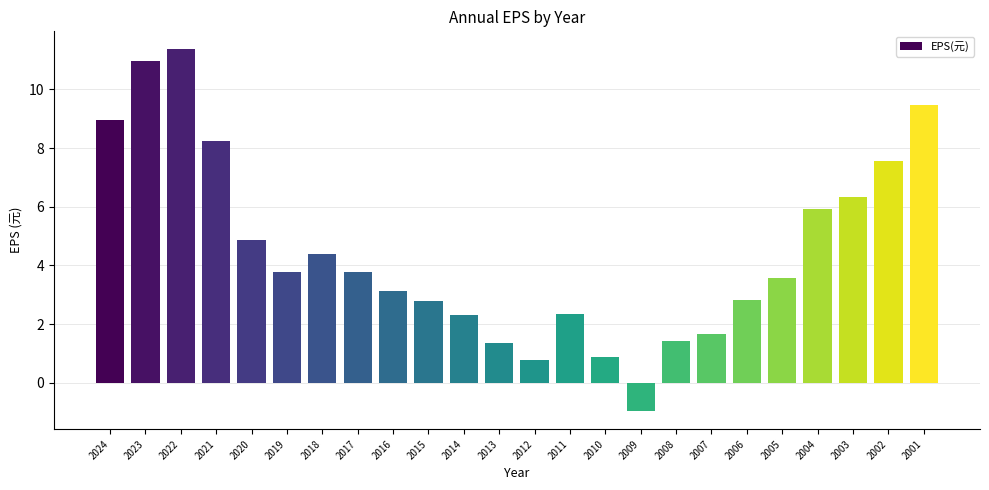

What value does the data have at 2017?

3.8